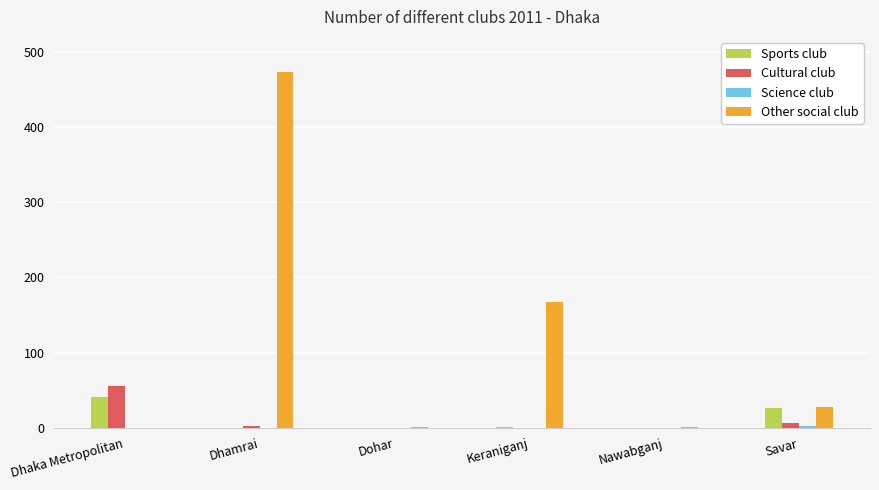

Which series has the largest total across all categories?

Other social club